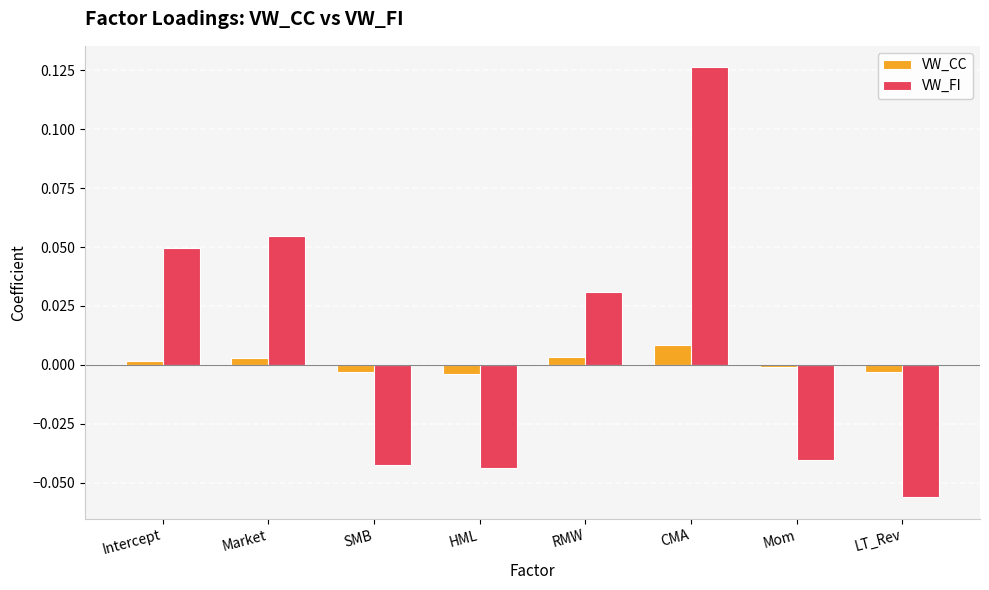

Is it true that VW_FI equals 0.0 at CMA?

False